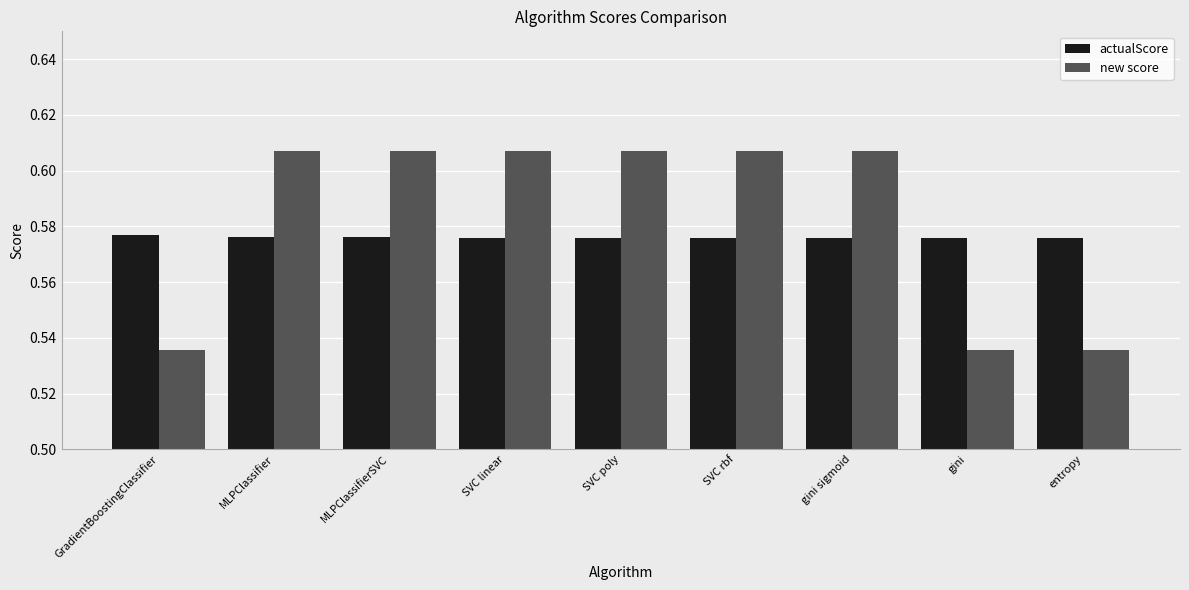

What position from the right is SVC rbf?

4